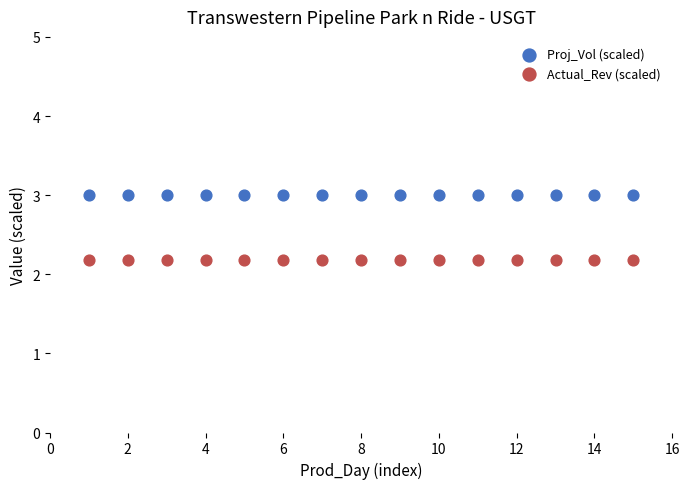

Which series reaches the minimum Y coordinate?

Actual_Rev (scaled)